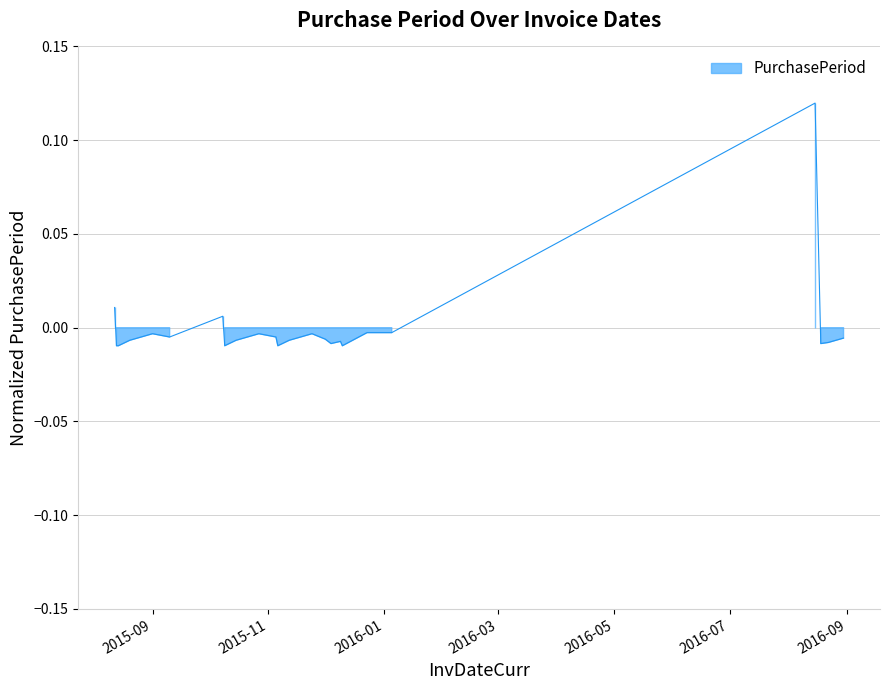

Is it true that the value at 2015-12-09 is -0.0?

True